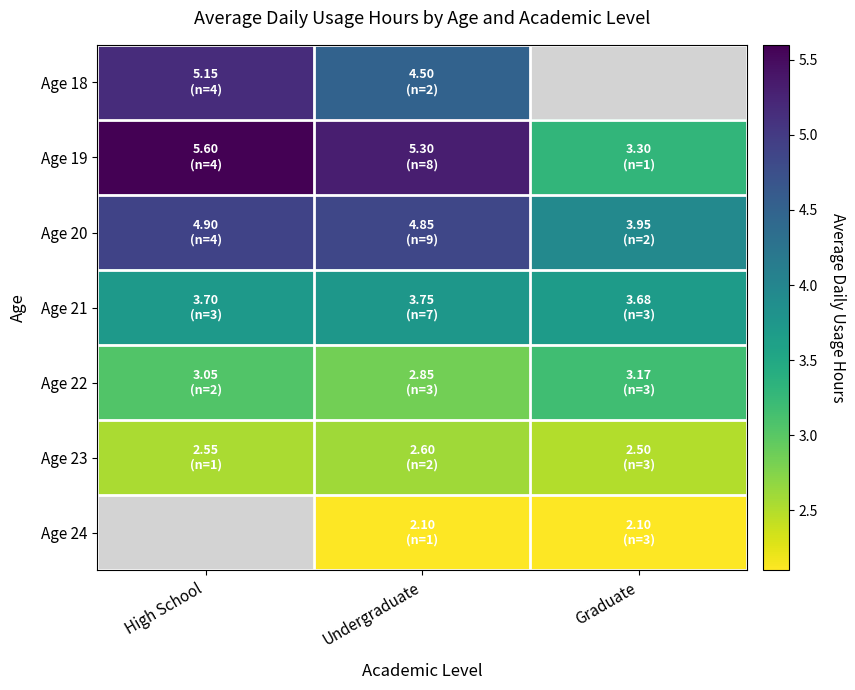

True or false: Age 22 has a value of 4.9 at High School.

False